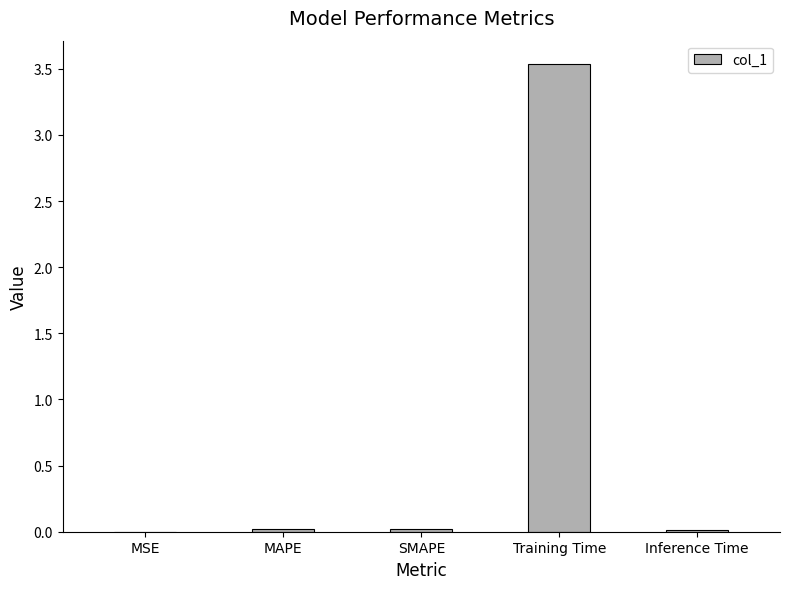

What is the sum of all values?

3.6